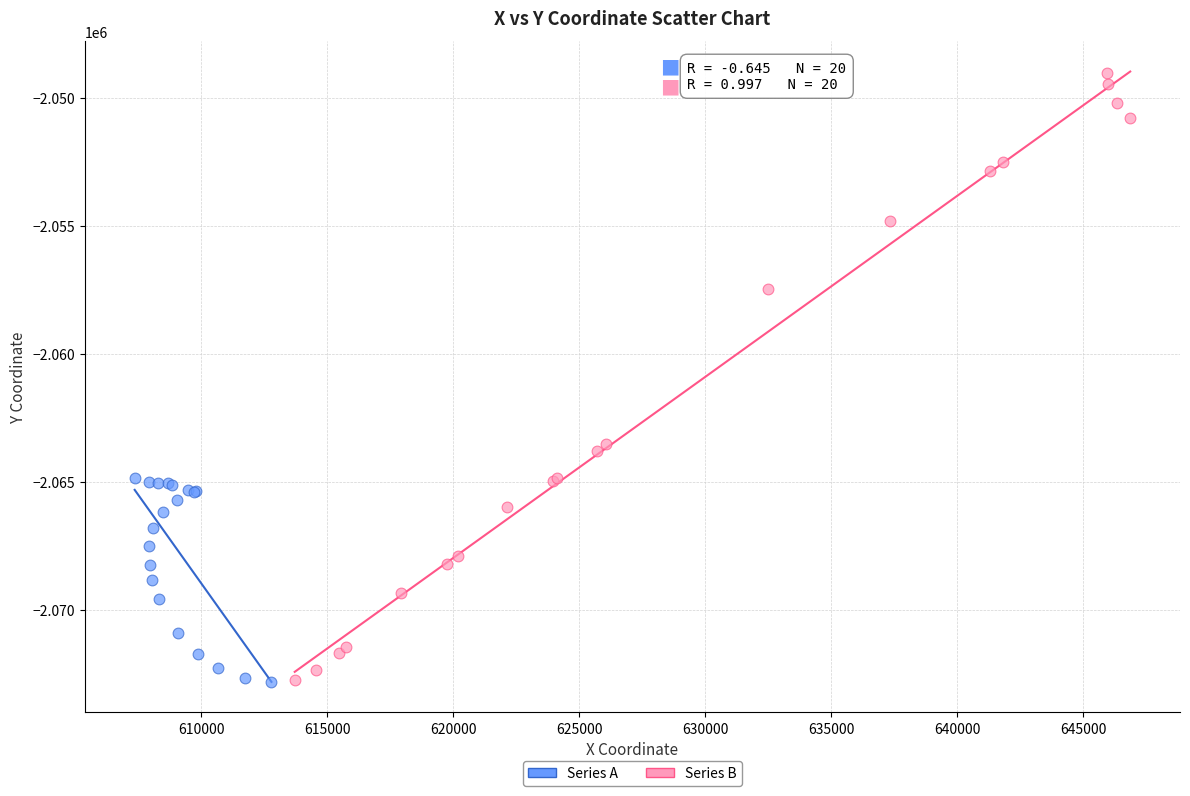

Which series has the largest Y range (max minus min)?

Series B